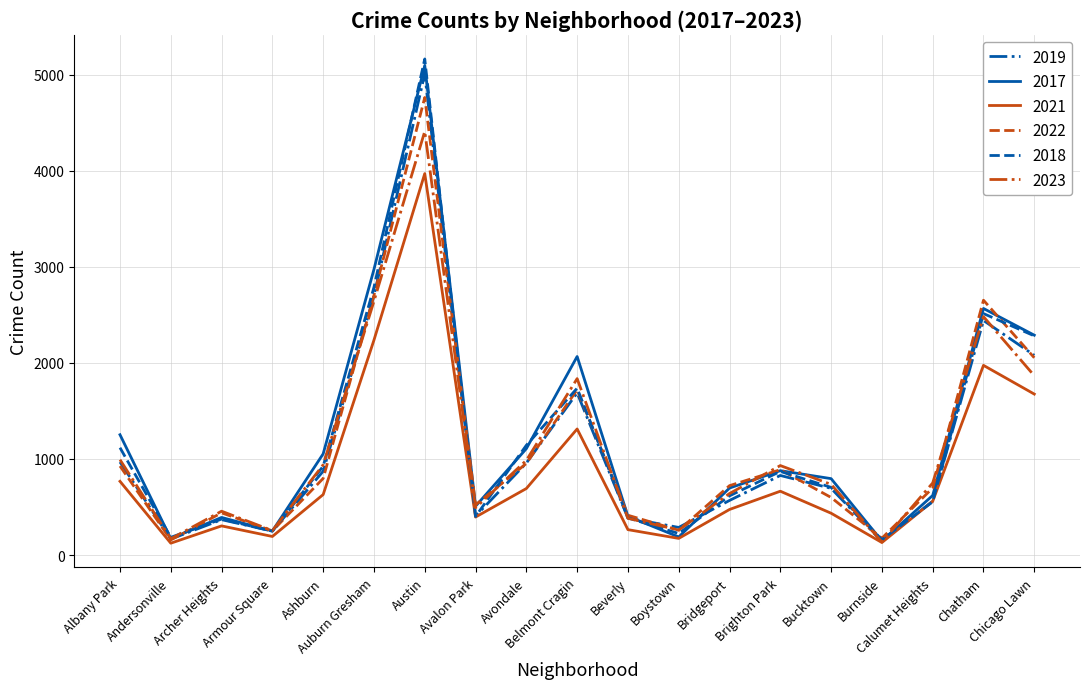

What is the smallest value displayed?

123